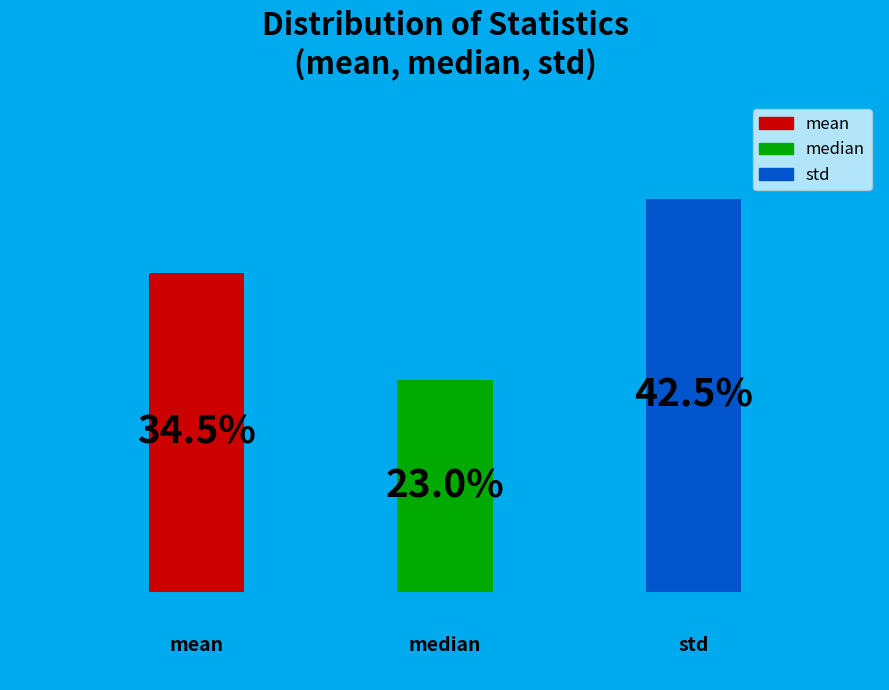

To the nearest percent, what portion does median represent?

23%